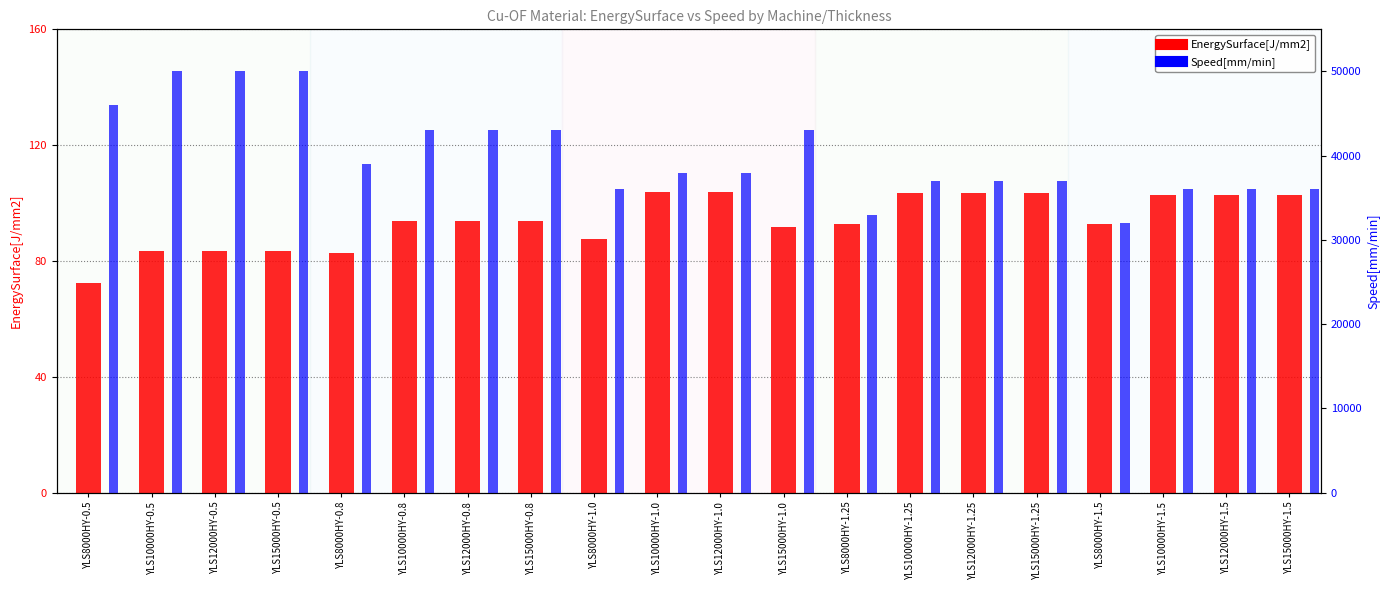

At which category is the sum across all series the highest?

YLS10000HY-0.5